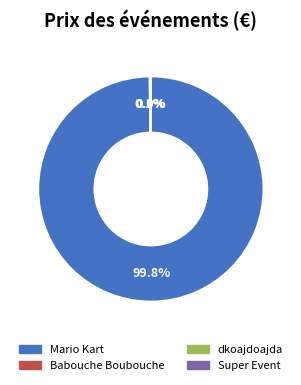

What is the largest slice in the pie chart?

Mario Kart